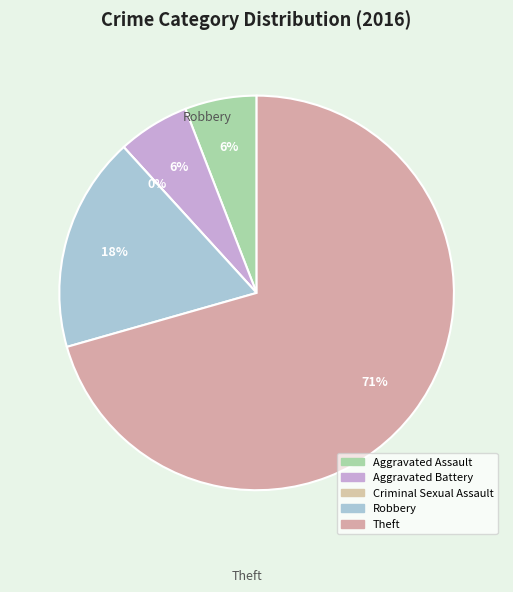

To the nearest percent, what portion does Theft represent?

71%